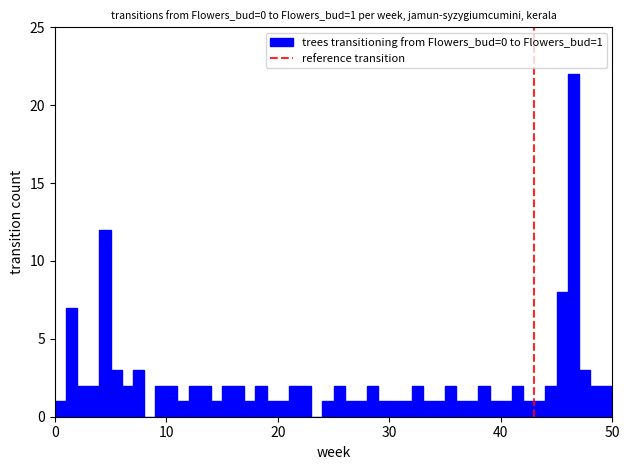

Read against the x-axis, roughly where is the centre of the tallest bar?

47